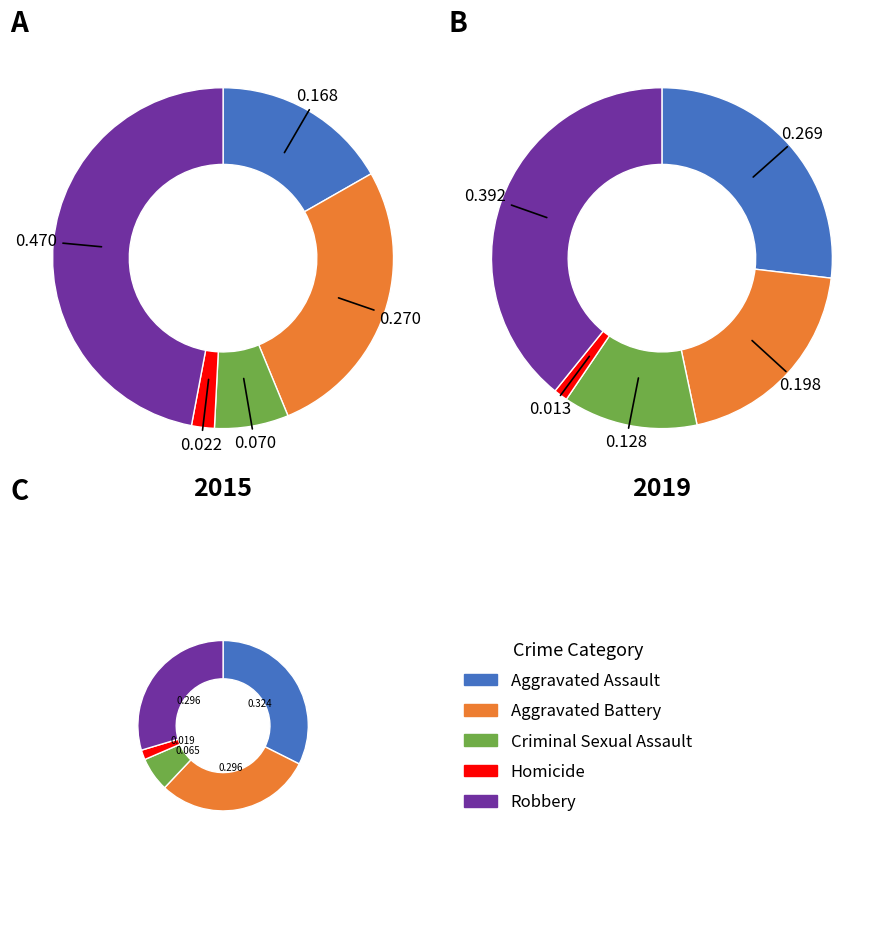

The 4 slice represents 39% of the pie. True or false?

True